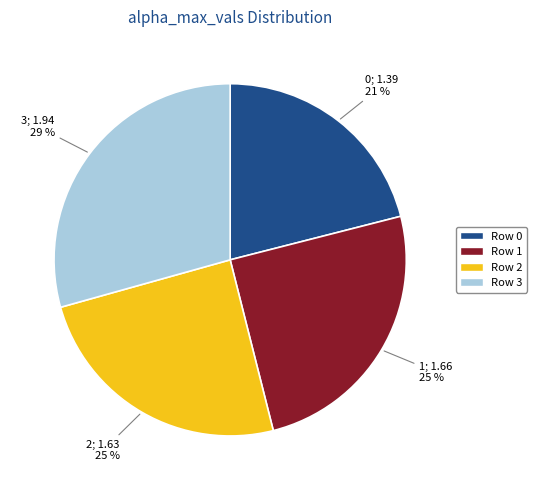

How many slices are in this pie chart?

4